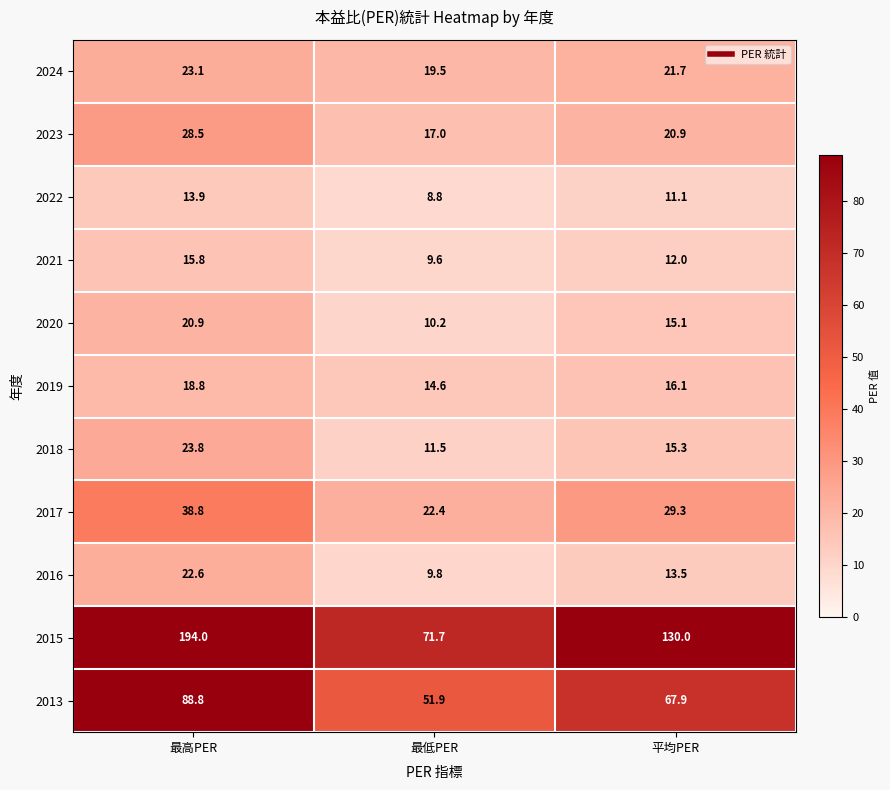

Which category has the highest value in the 2013 series?

最高PER